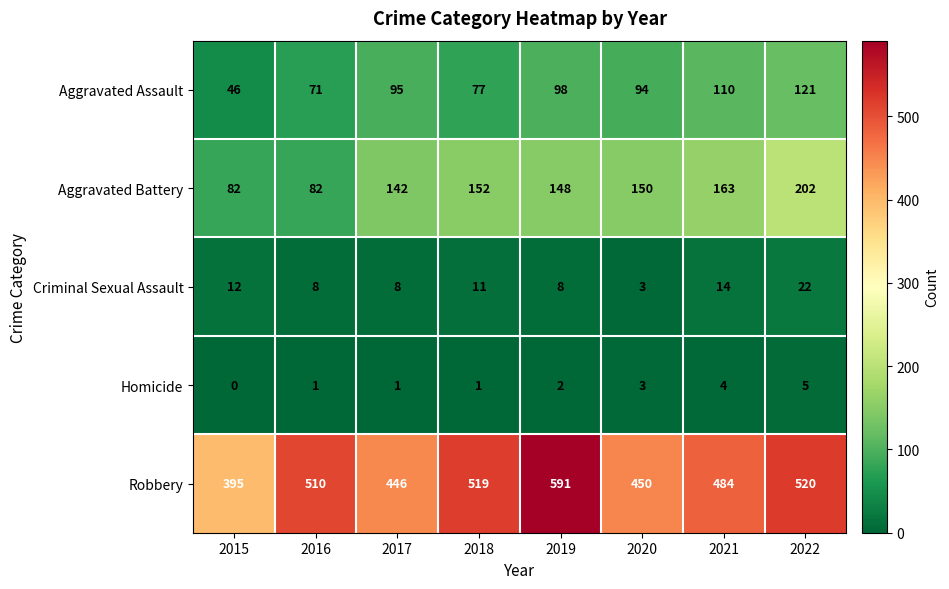

What is the total value across all series at 2018?

760